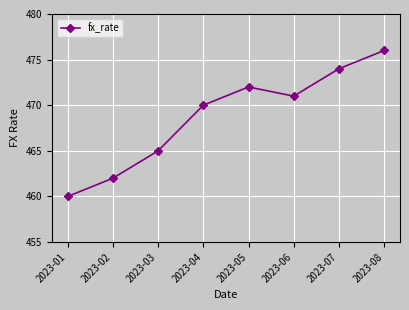

What is the value of the 6th point from the left?

471